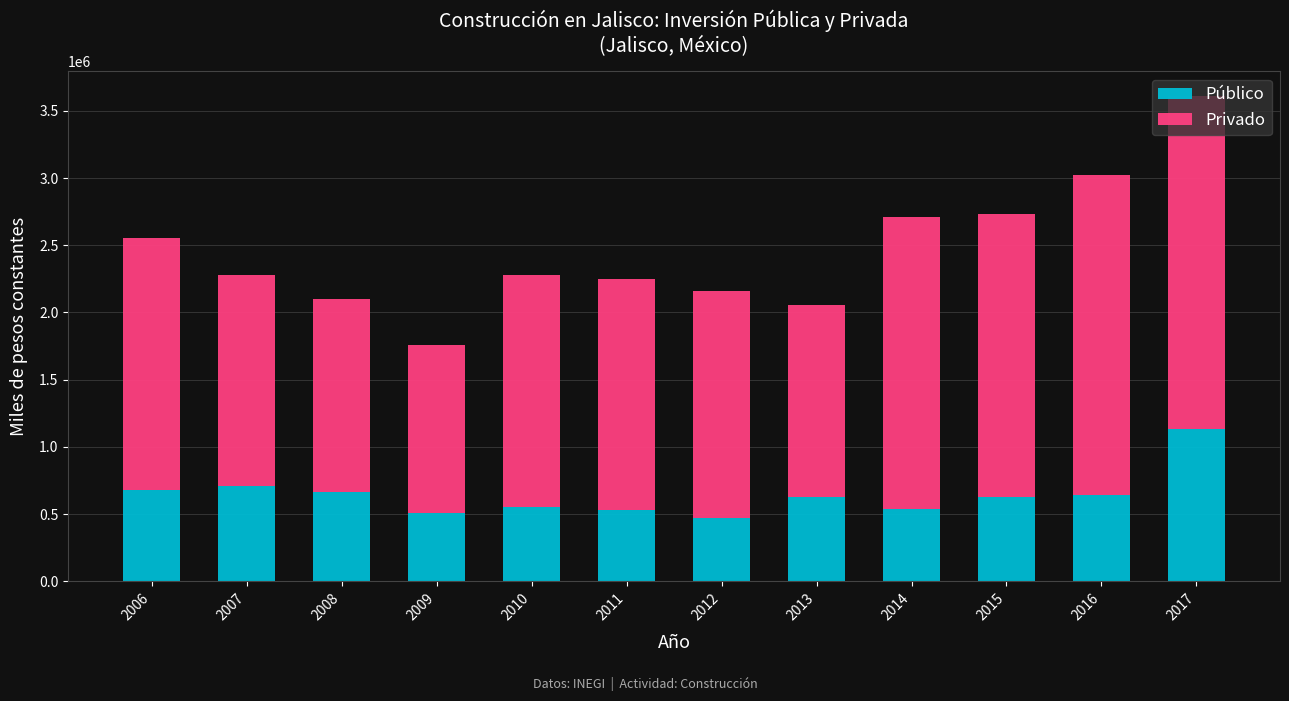

What is the total value across all series at 2006?

2551099.7